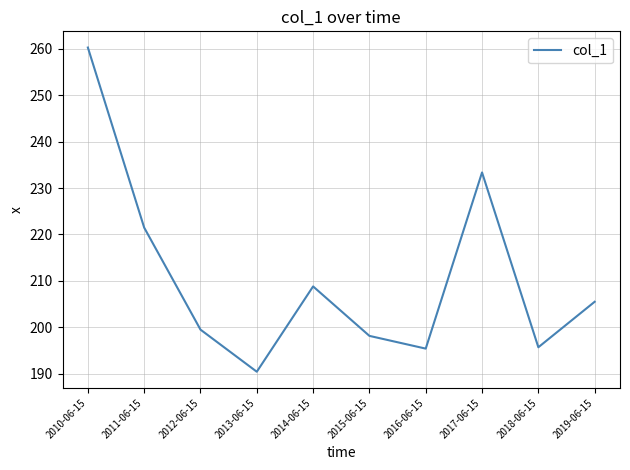

What is the average value?

210.8